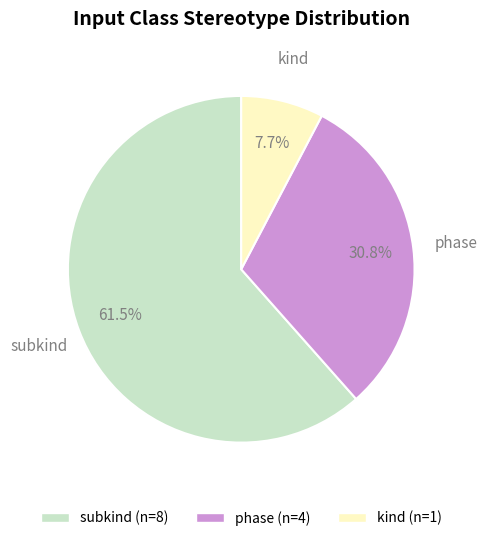

Is there a majority slice in this chart?

Yes